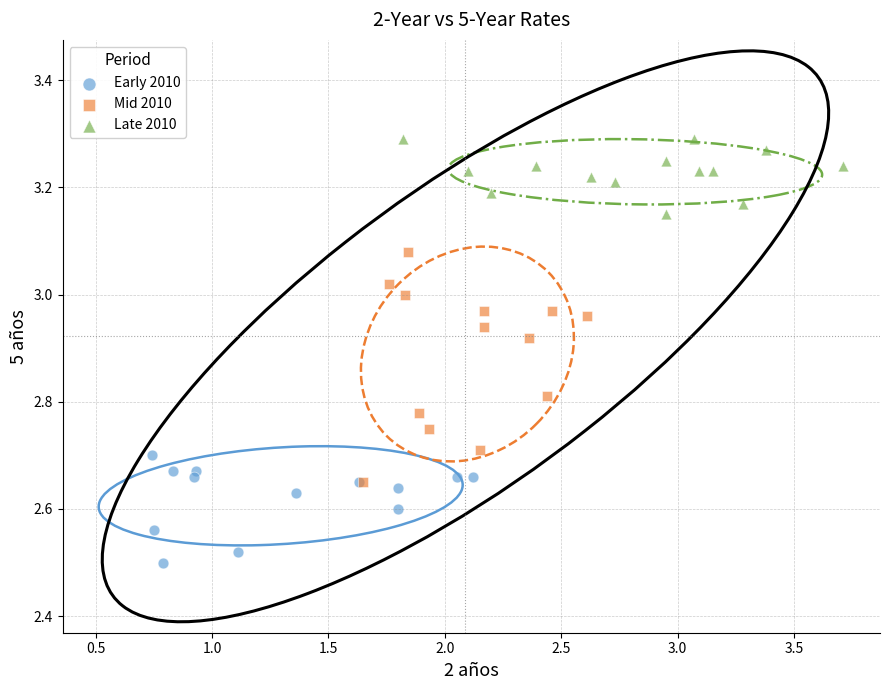

Which series contains the lowest Y value?

Early 2010